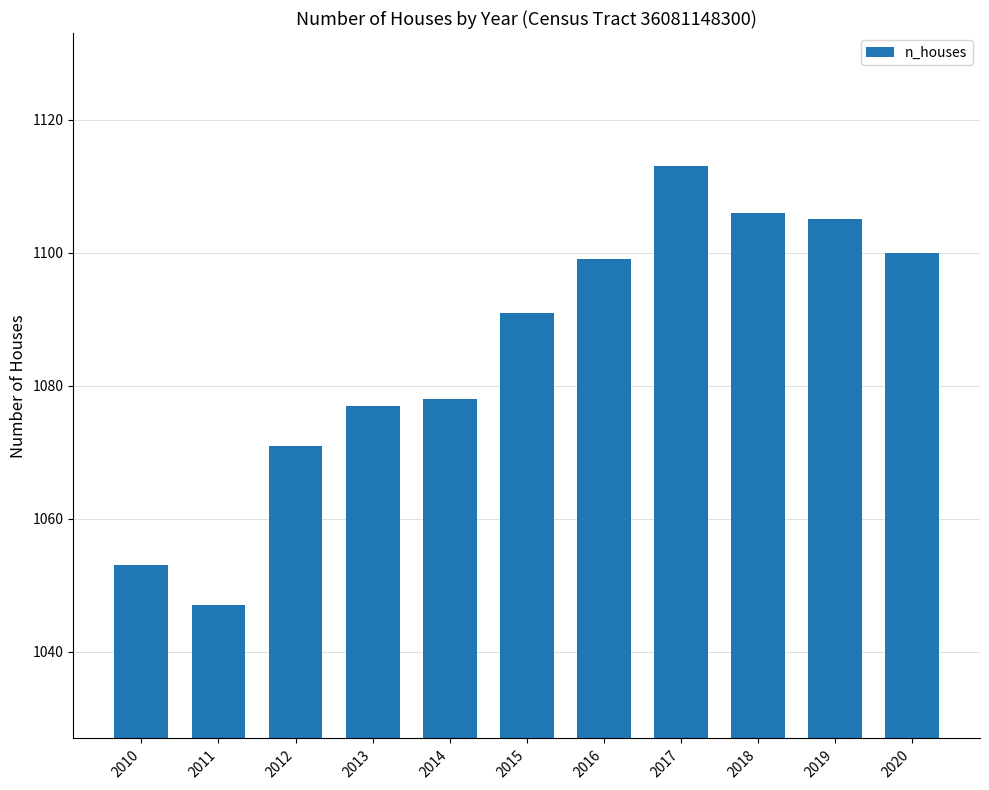

What is the difference between the second highest and second lowest values?

53